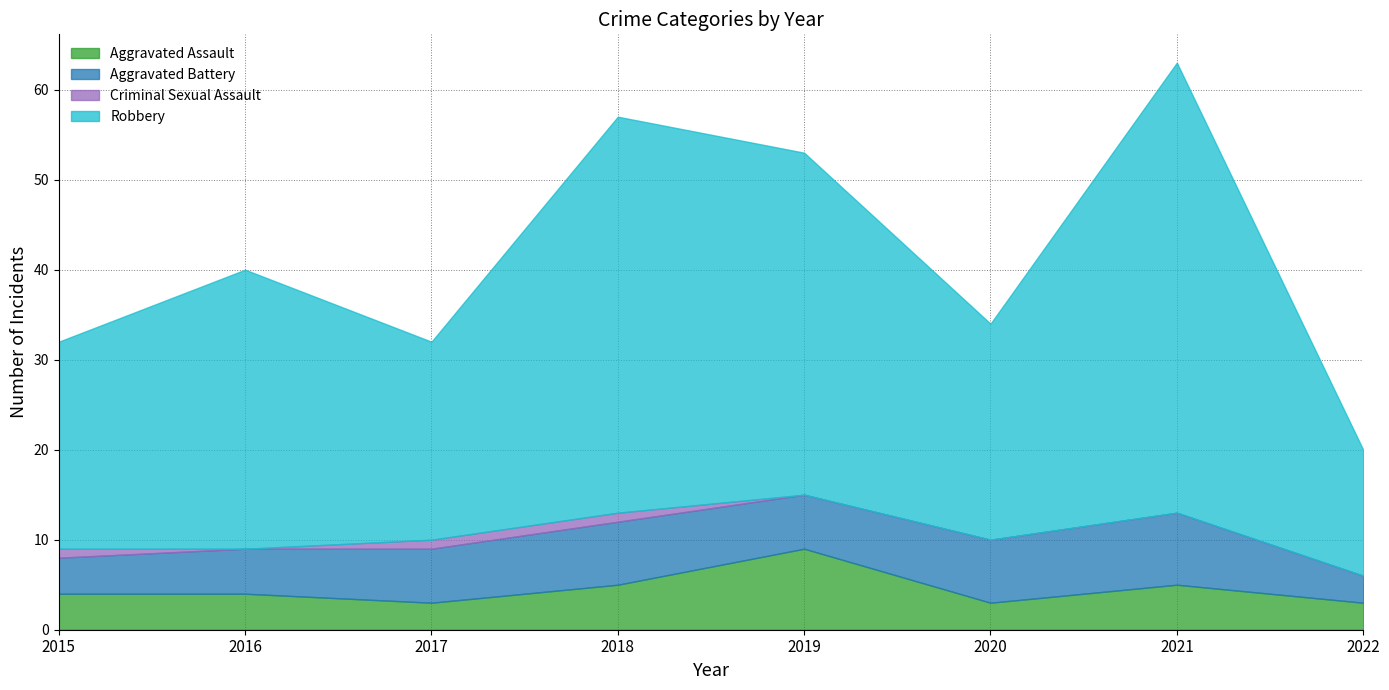

Where is Criminal Sexual Assault nearest to the value 0?

2016